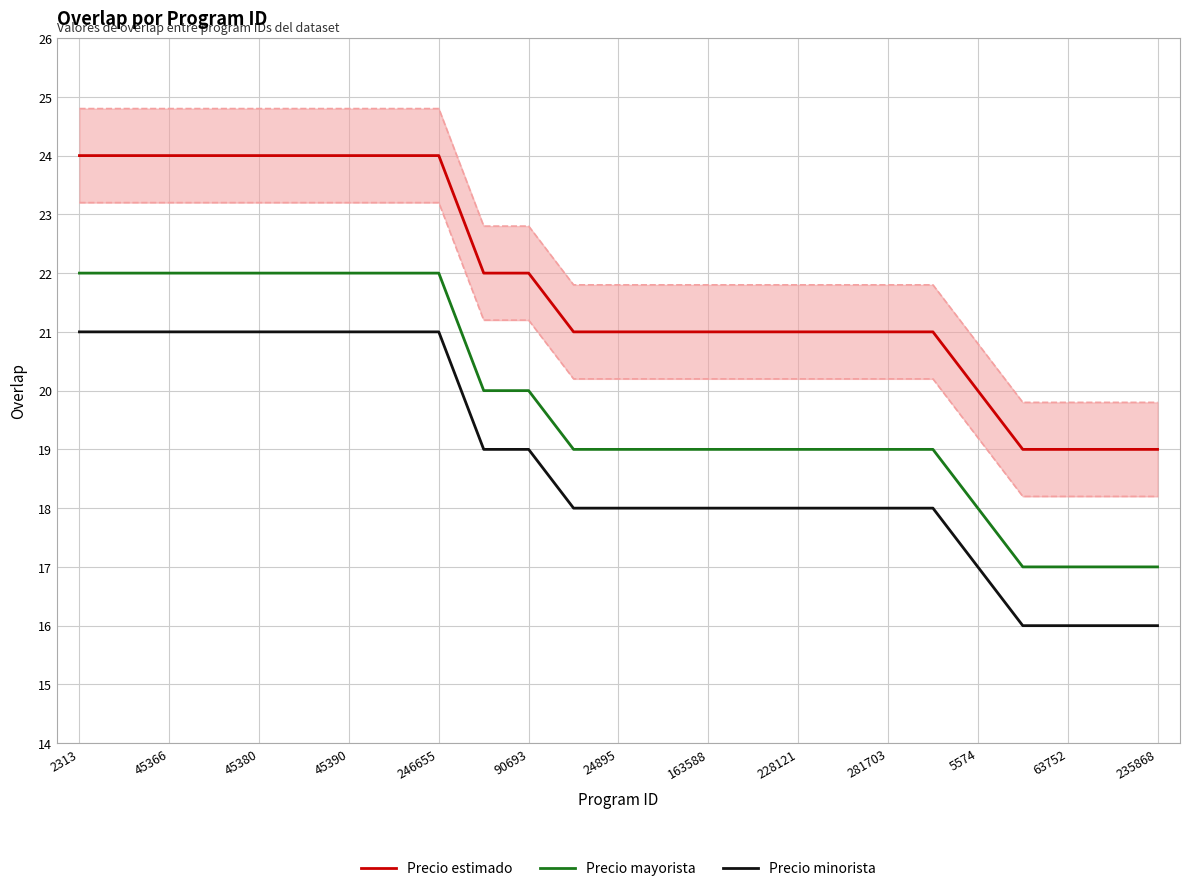

Where does the Precio minorista series first go above 18?

2313